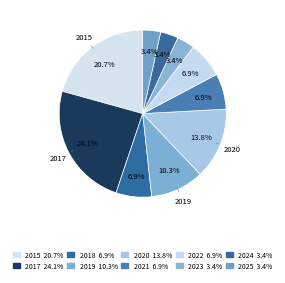

Does any single category account for the majority?

No